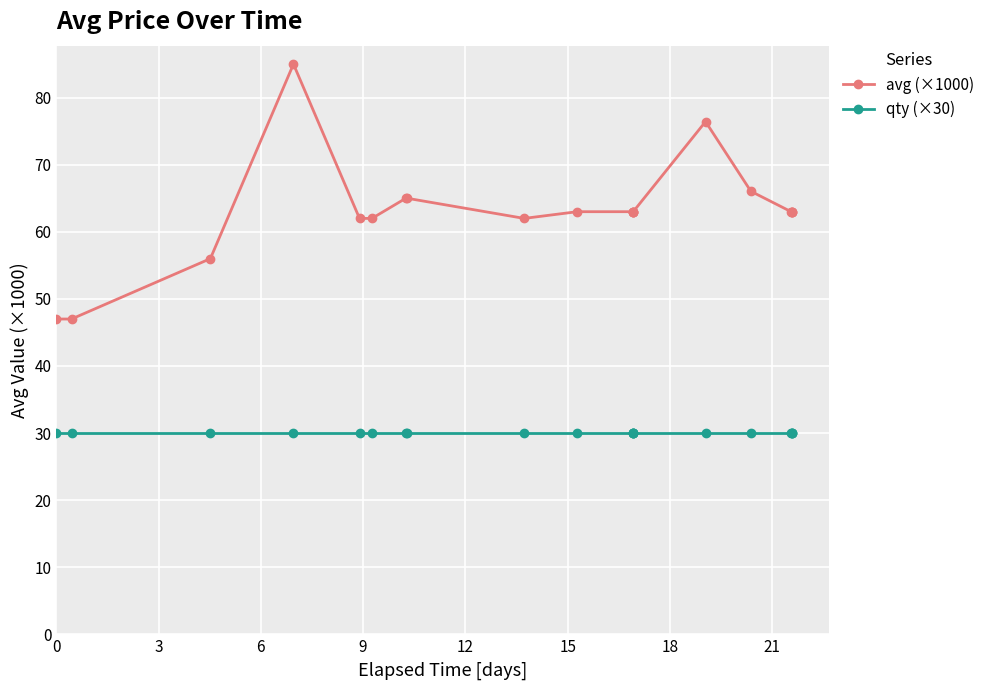

What are all the series names shown in the legend?

avg (×1000), qty (×30)